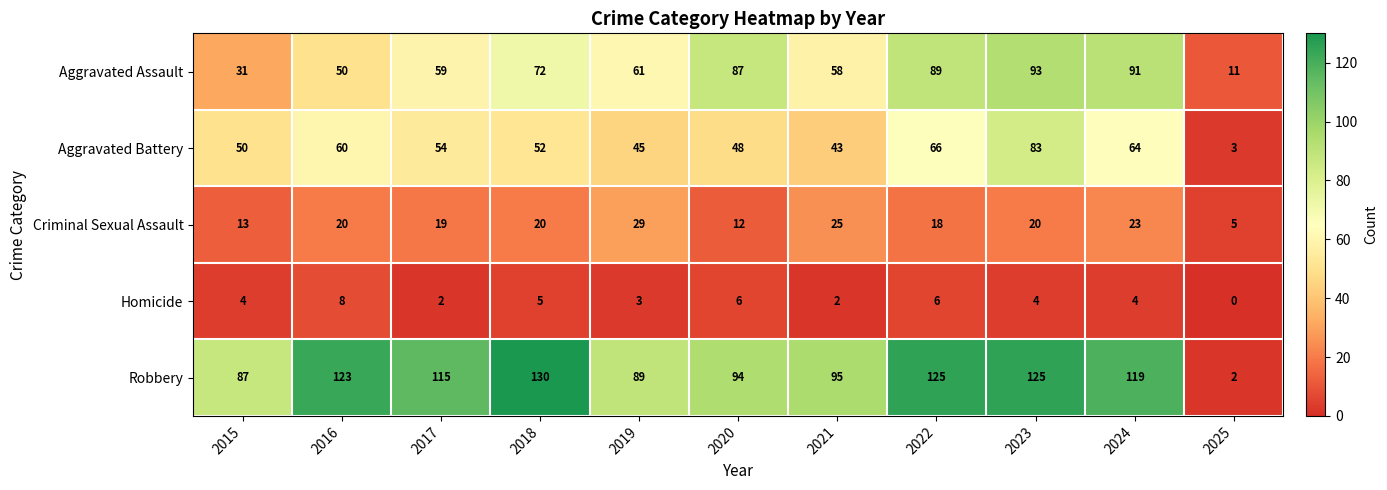

Where is Criminal Sexual Assault nearest to the value 17?

2022